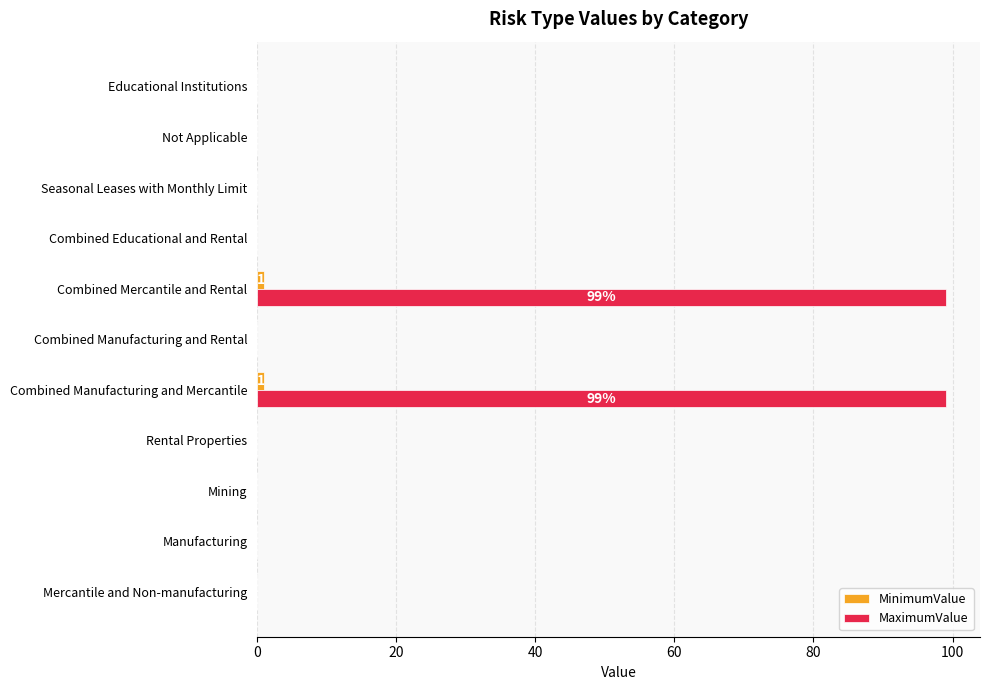

The MaximumValue series shows 0 at Seasonal Leases with Monthly Limit. True or false?

True